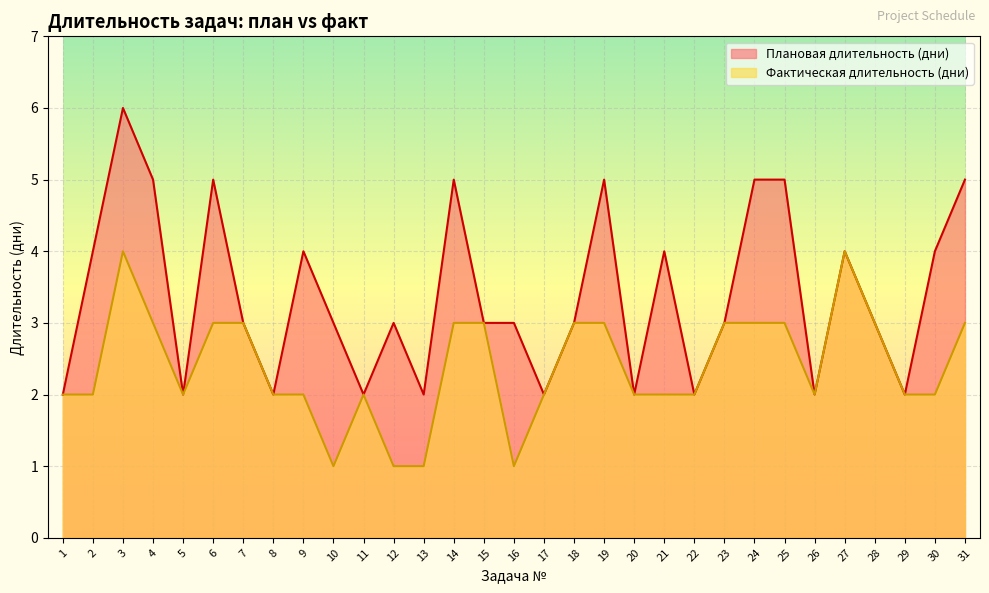

List the labels in order of Фактическая длительность (дни) value, largest first.

3, 27, 4, 6, 7, 14, 15, 18, 19, 23, 24, 25, 28, 31, 1, 2, 5, 8, 9, 11, 17, 20, 21, 22, 26, 29, 30, 10, 12, 13, 16